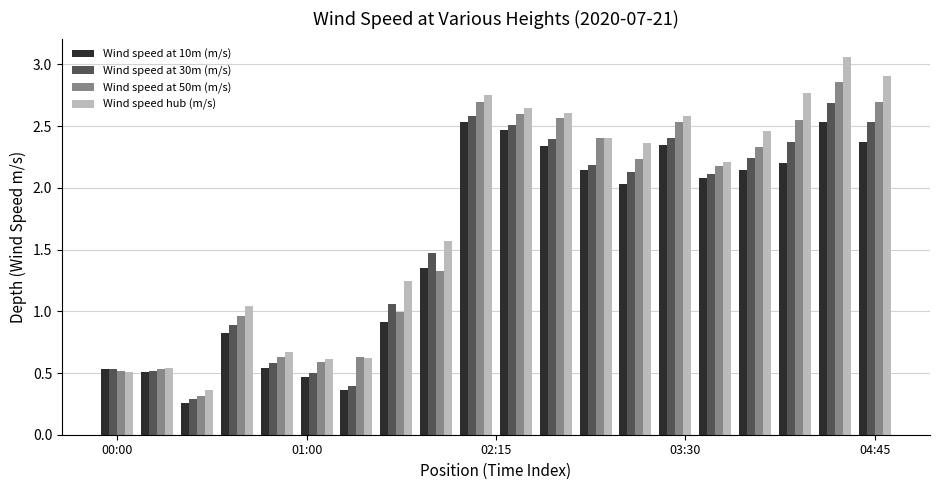

Which series has the largest total across all categories?

Wind speed hub (m/s)